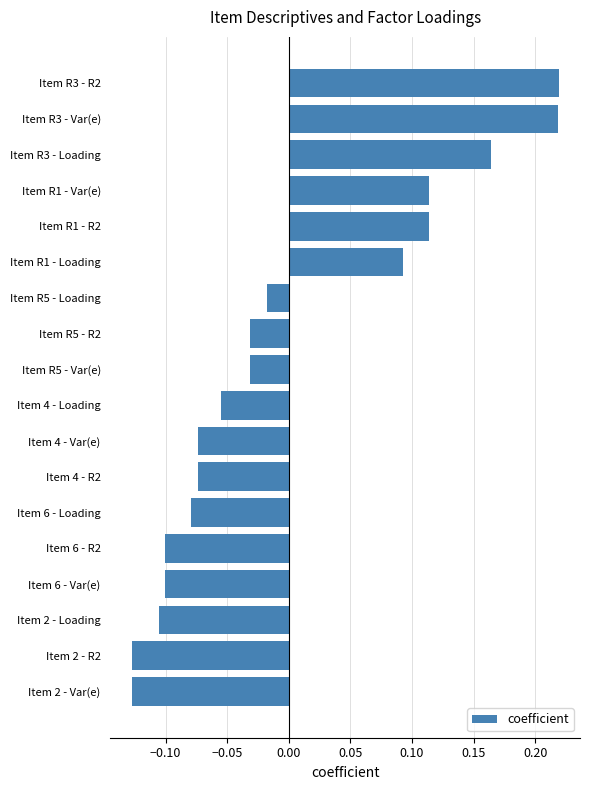

At which label is the value closest to 0?

Item R5 - Loading